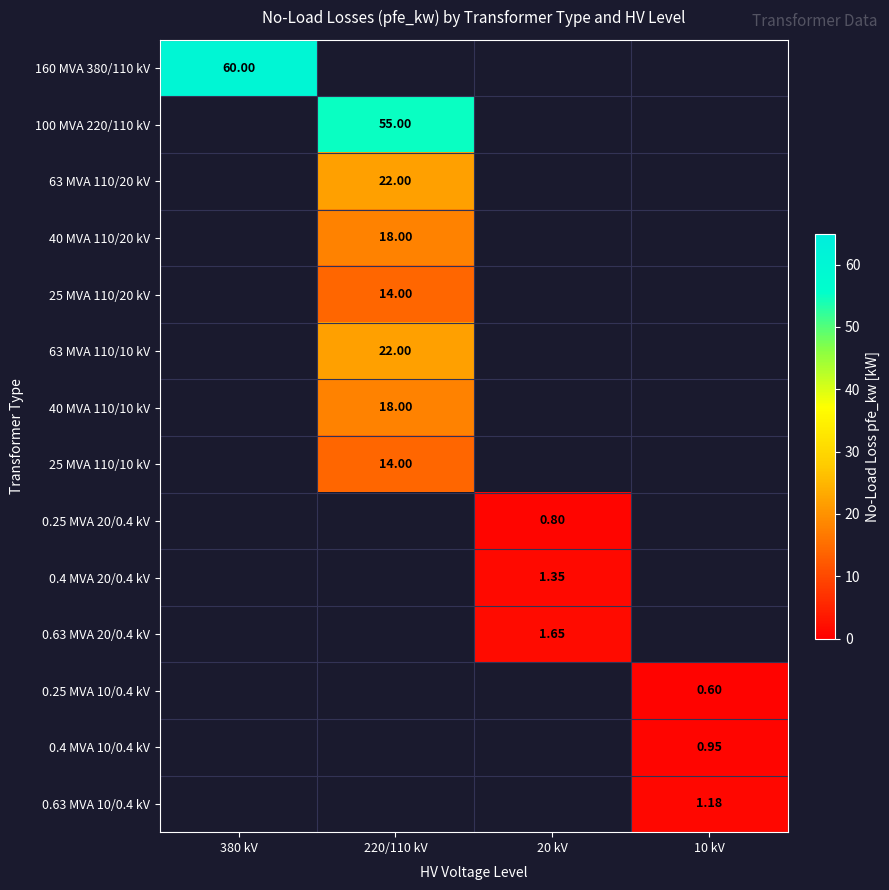

Is the value of 0.25 MVA 20/0.4 kV at 20 kV greater than the value of 63 MVA 110/10 kV at 220/110 kV?

No